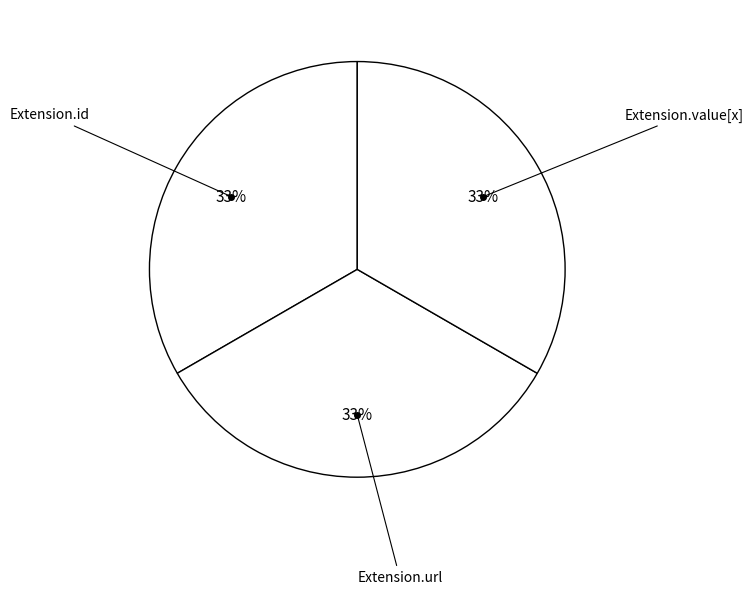

Which category has the biggest portion of the pie?

Extension.url